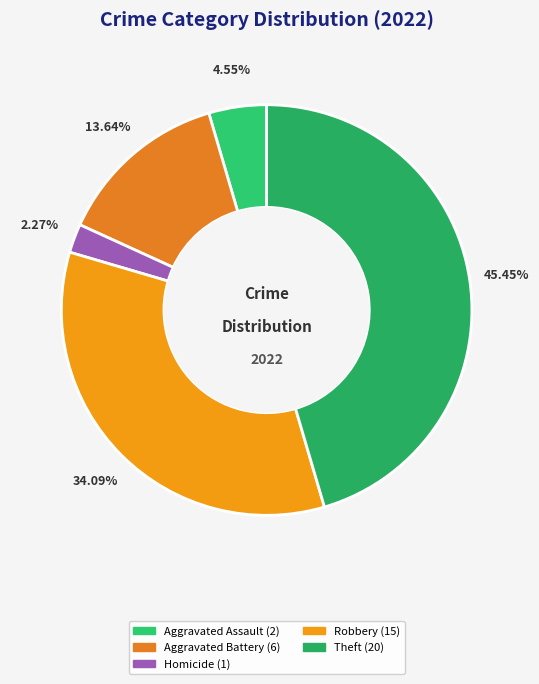

Count the number of slices in the pie.

5